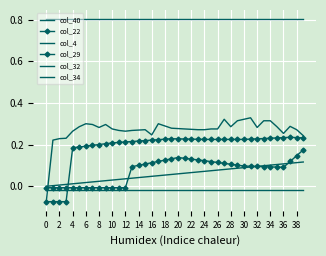

Which series has the widest spread of values?

col_4